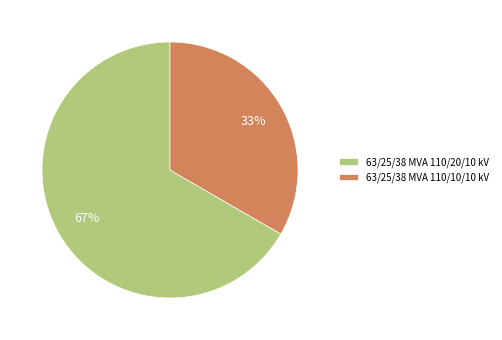

To the nearest percent, what is the combined percentage of 63/25/38 MVA 110/10/10 kV and 63/25/38 MVA 110/20/10 kV?

100%